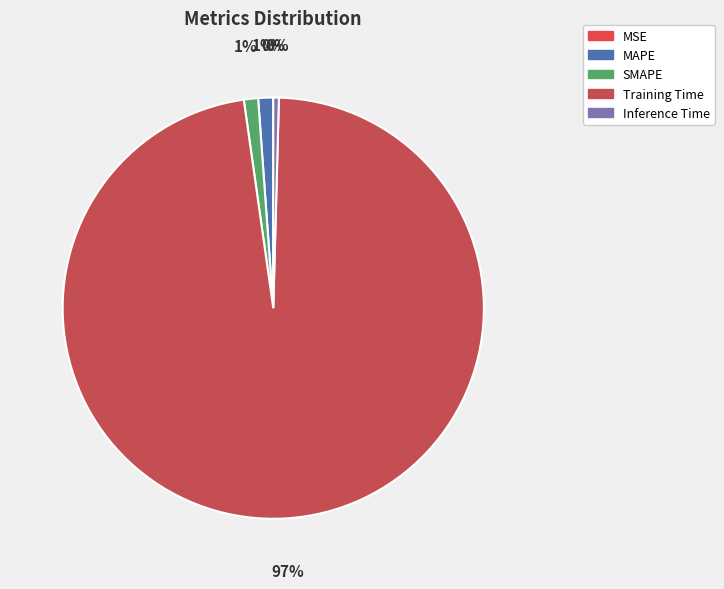

Which has a higher value, Inference Time or MAPE?

MAPE